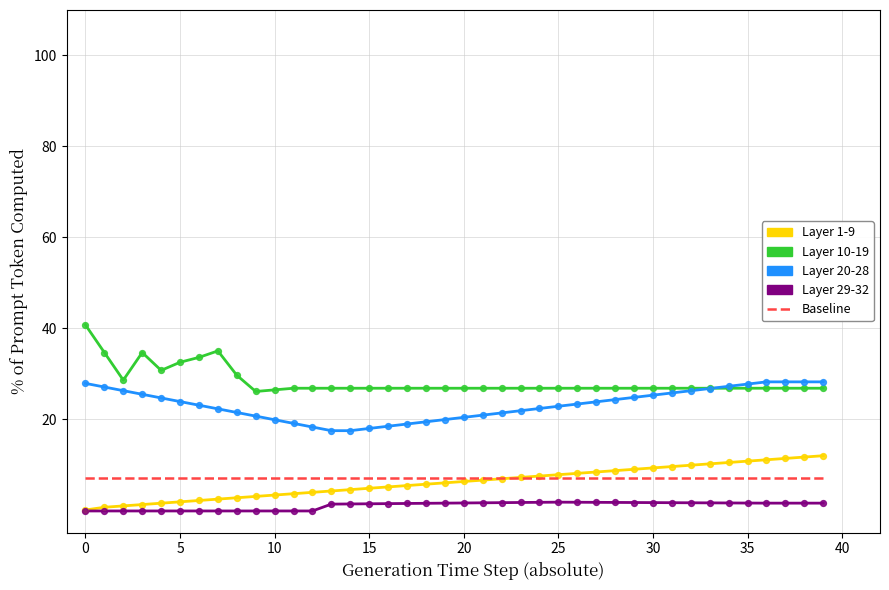

Which series reaches the minimum Y coordinate?

Layer 29-32